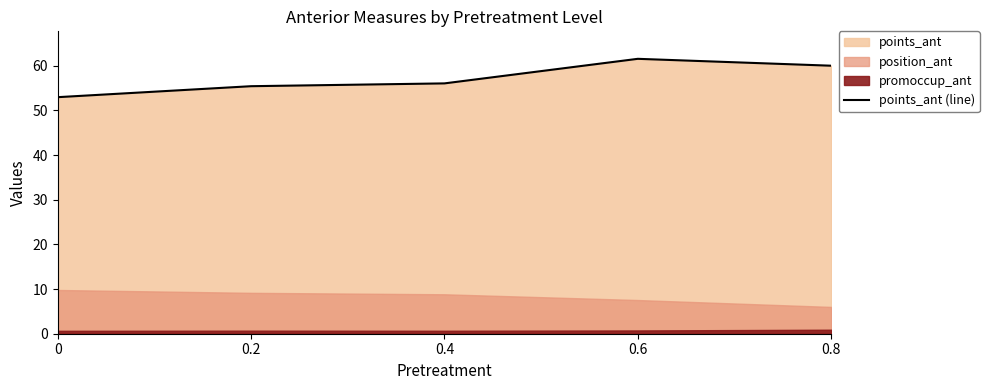

What is the difference between the maximum and second lowest values?

6.1